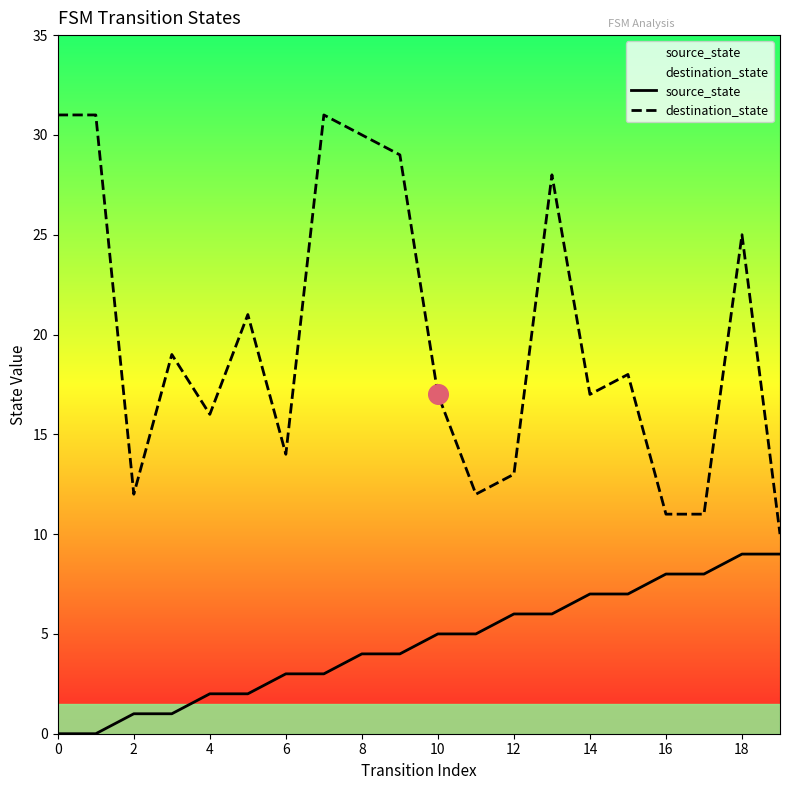

Which series has the widest spread of Y values?

destination_state